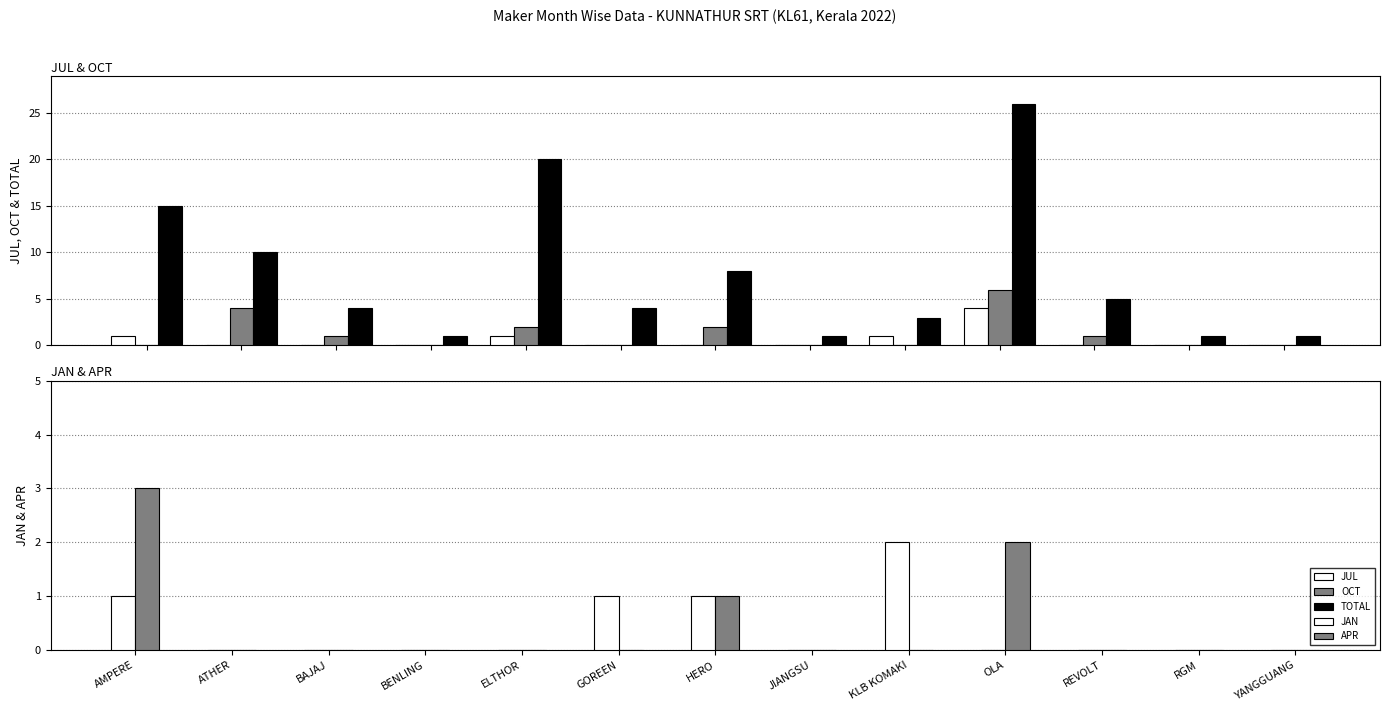

What are all the series names shown in the legend?

JUL, OCT, TOTAL, JAN, APR